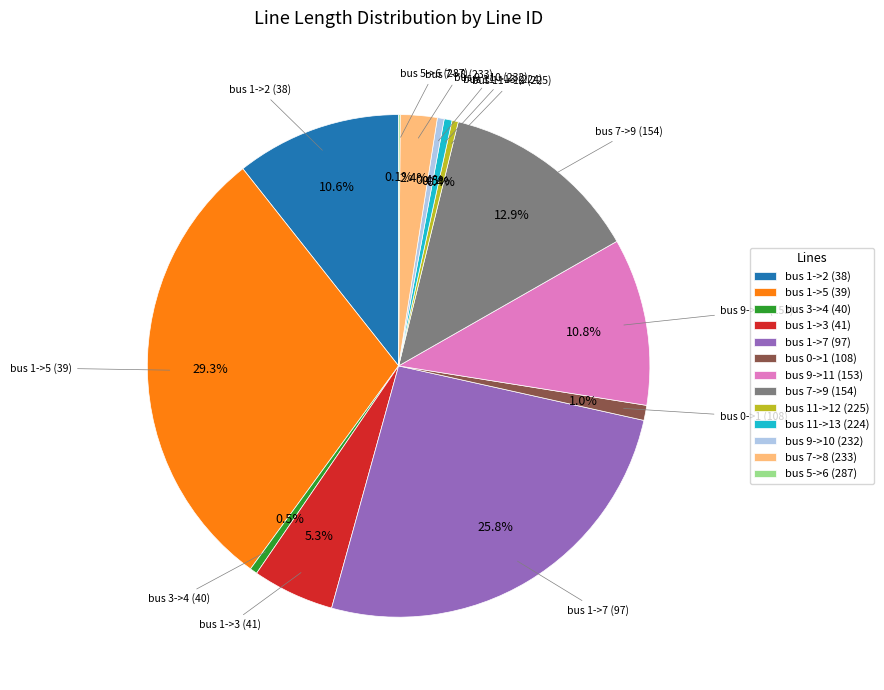

What percentage is the bus 7->9 (154) slice, to the nearest percent?

13%